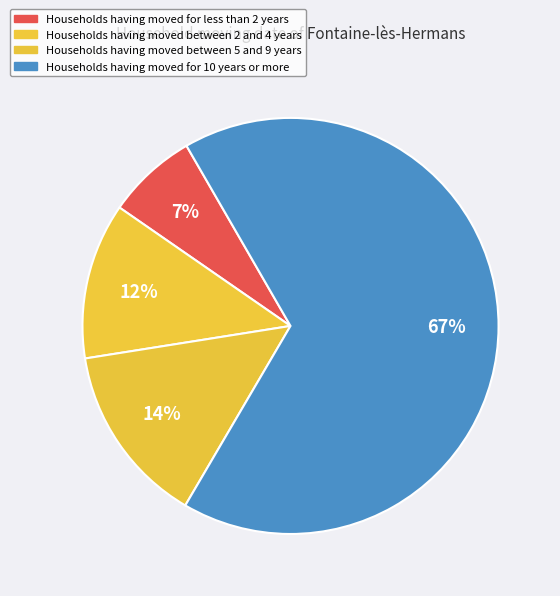

How many slices are in this pie chart?

4